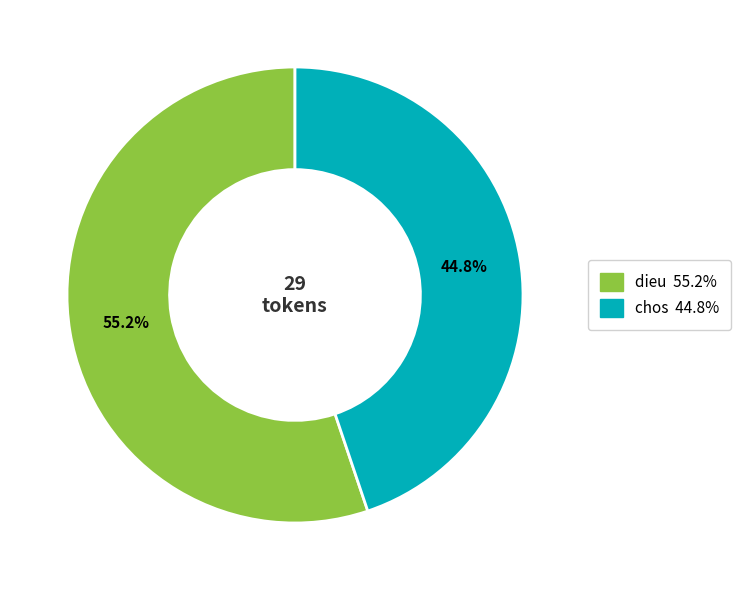

Does dieu account for over 50% of the chart?

Yes